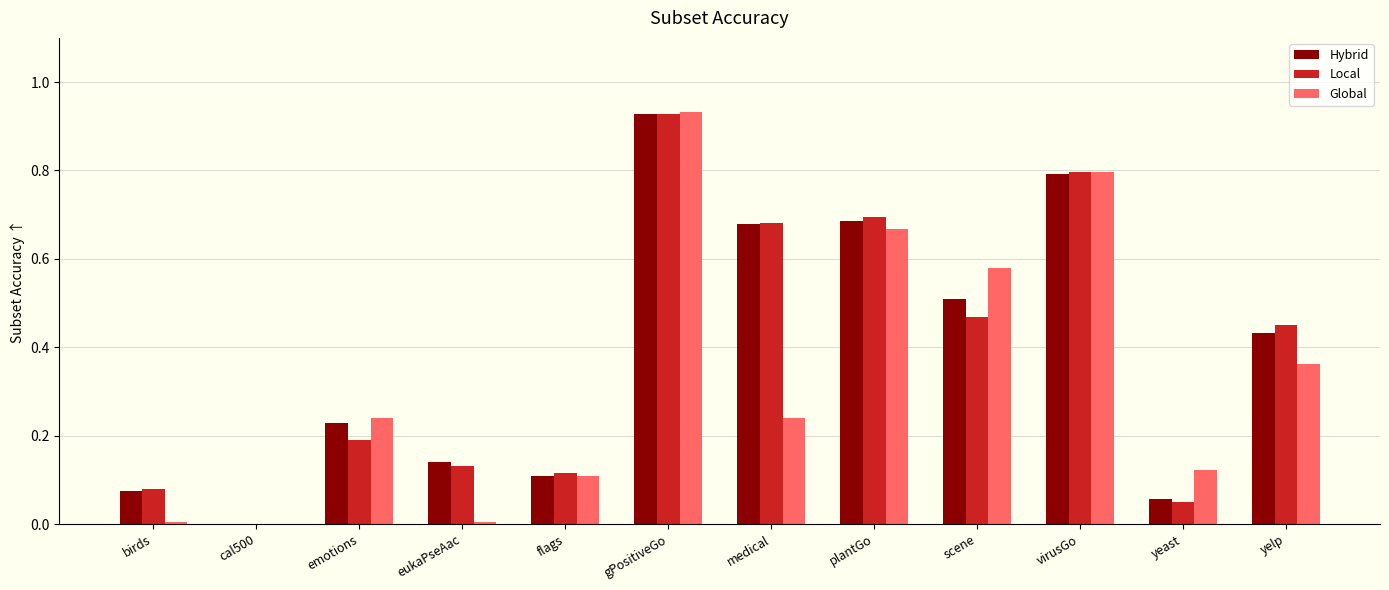

True or false: Global has a value of 0.2 at emotions.

True